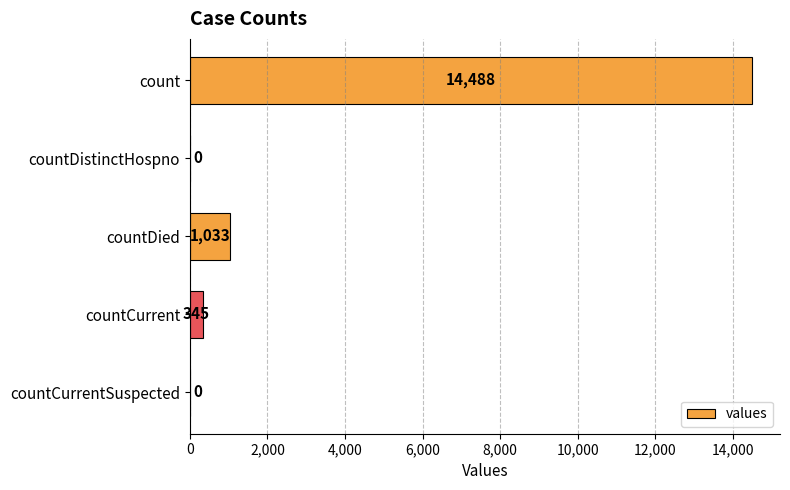

What is the change in value from count to countDistinctHospno?

-14488